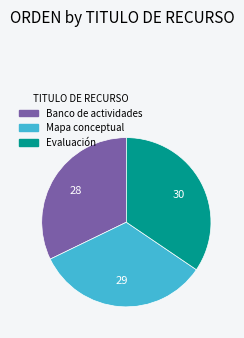

True or false: Banco de actividades accounts for 32% of the total.

True